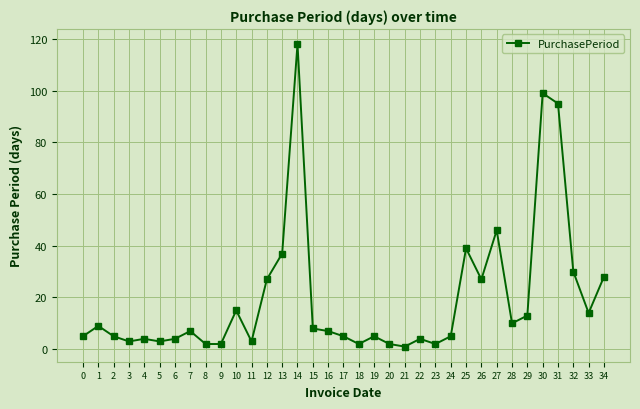

Which category has the highest value across all series?

14